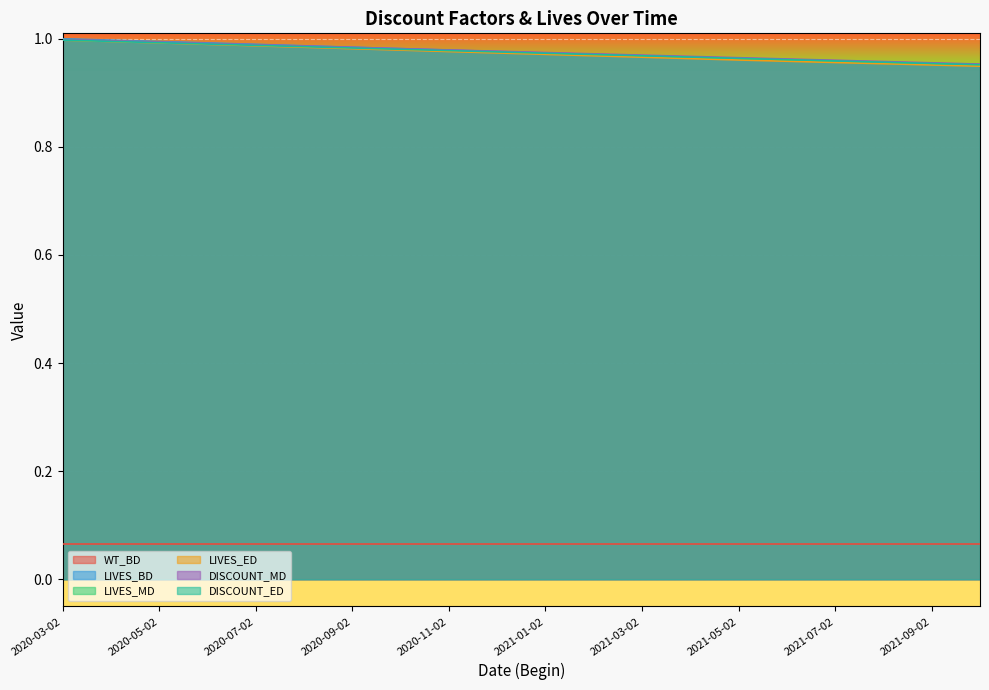

What is the label of the 18th point from the right?

2020-05-02